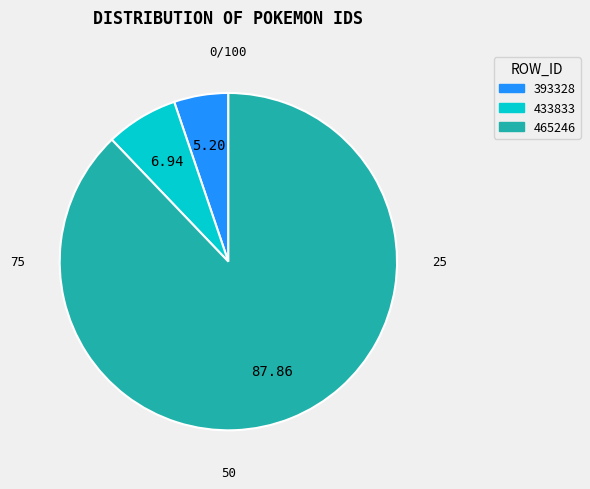

What is the largest slice in the pie chart?

465246